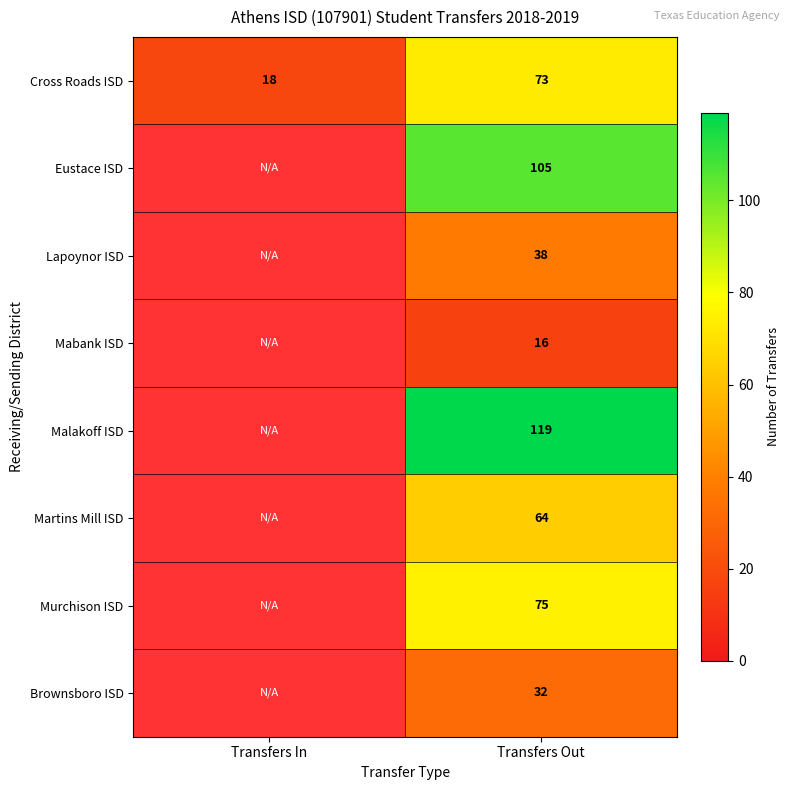

Which category has the lowest value in the Cross Roads ISD series?

Transfers In